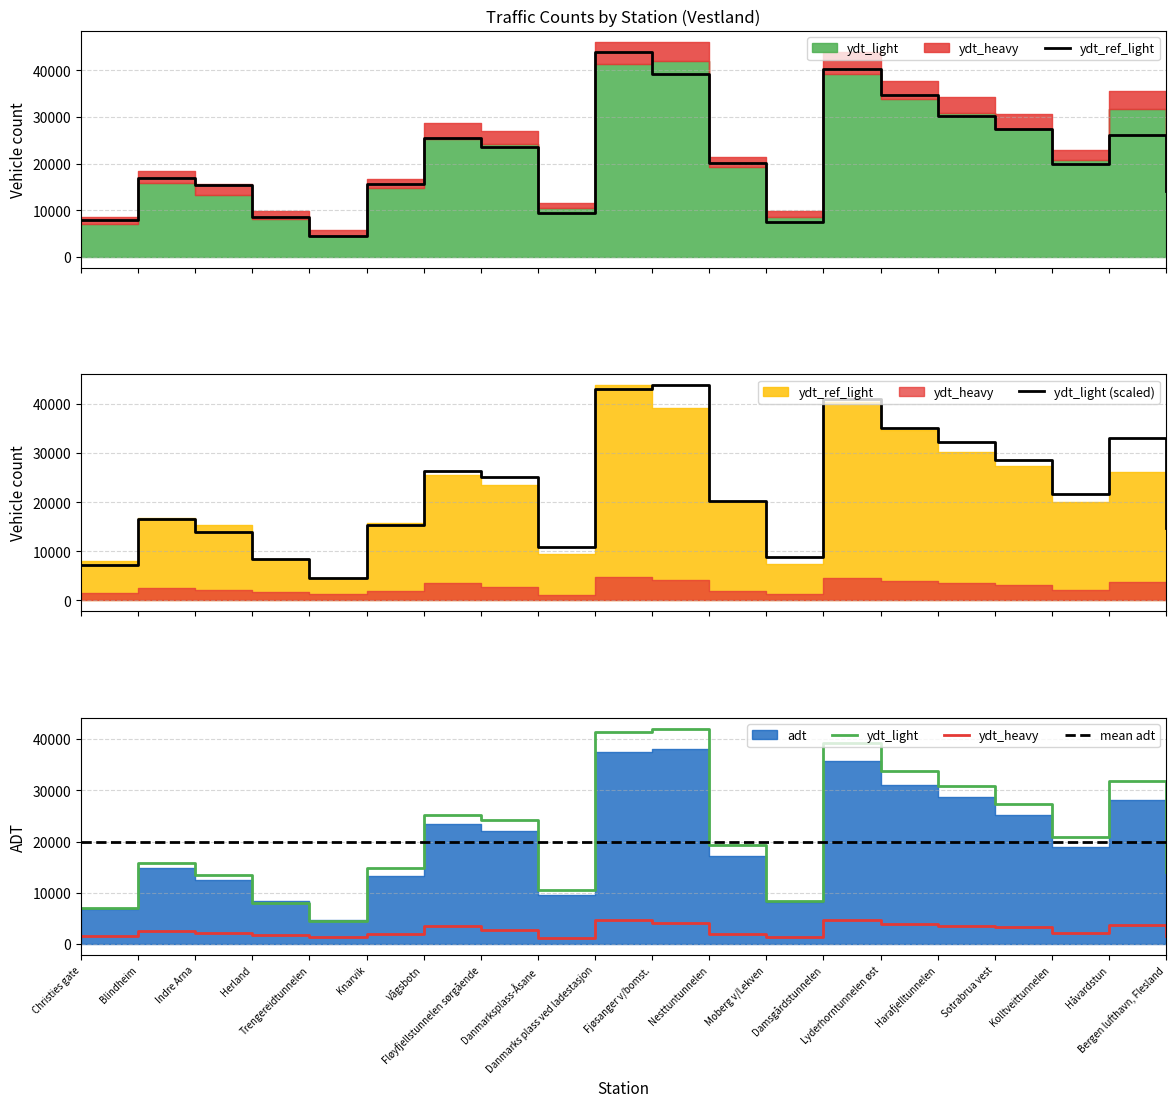

After their last crossing, which series has the higher values: ydt_ref_light or mean adt?

mean adt